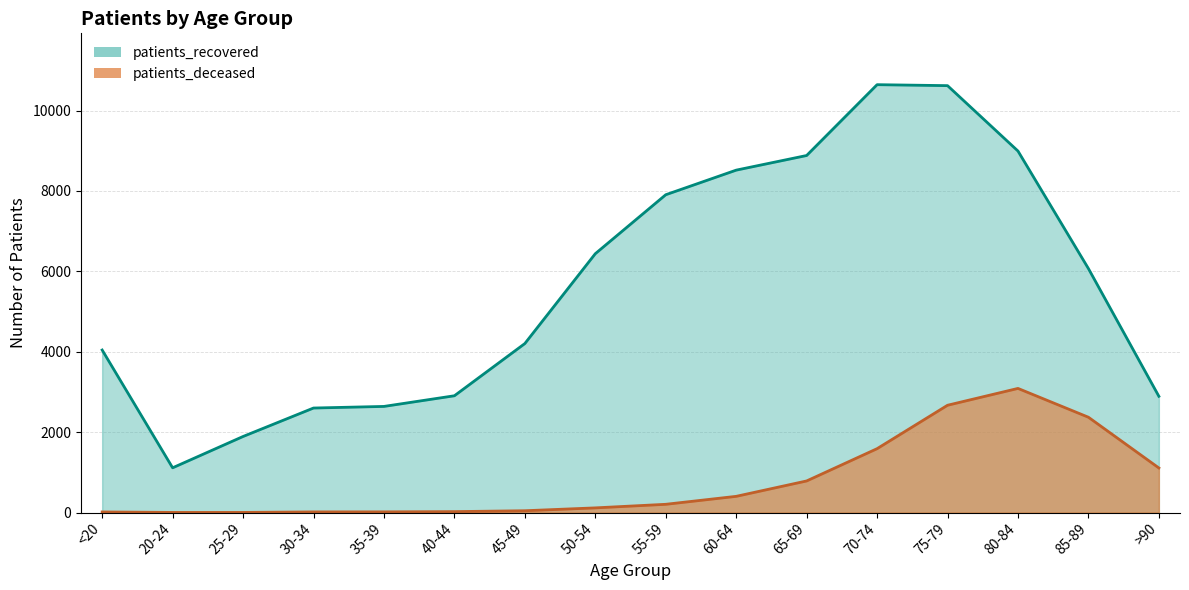

What is the difference between the maximum and minimum values in the patients_recovered series?

9531